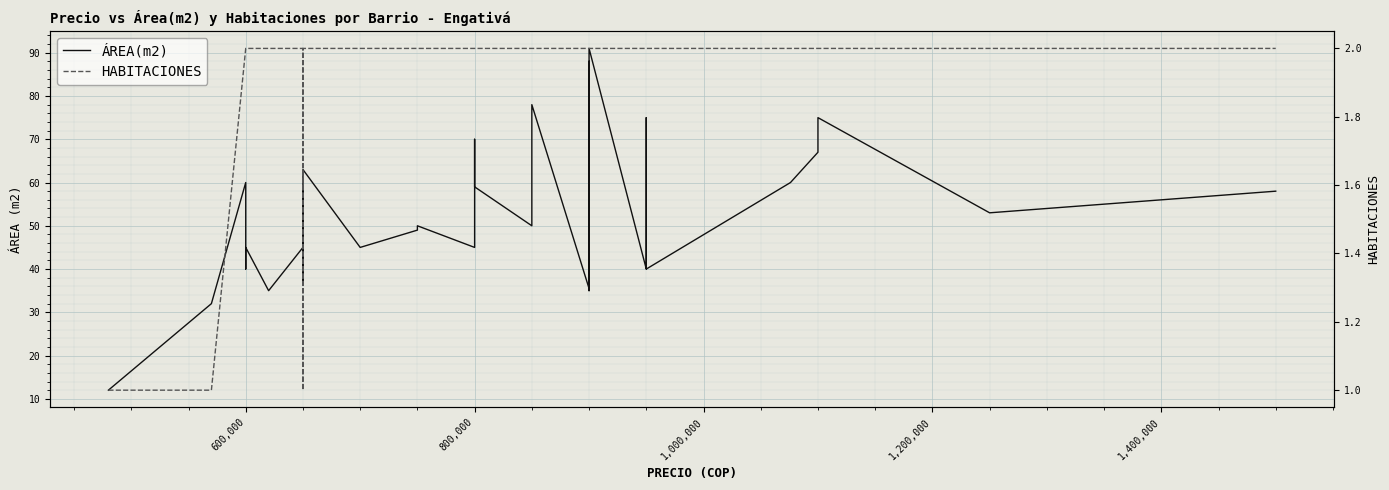

Reading right to left, extract all data points from this chart.

ÁREA(m2): 58.0	53.0	75.0	67.0	60.0	40.0	75.0	40.0	40.0	40.0	91.0	35.0	50.0	88.0	35.5	78.0	50.0	59.0	70.0	45.0	50.0	50.0	50.0	49.0	45.0	63.0	52.0	58.0	37.0	50.0	50.0	45.0	54.0	45.0	35.0	45.0	40.0	60.0	32.0	12.0
HABITACIONES: 2.0	2.0	2.0	2.0	2.0	2.0	2.0	2.0	2.0	2.0	2.0	2.0	2.0	2.0	2.0	2.0	2.0	2.0	2.0	2.0	2.0	2.0	2.0	2.0	2.0	2.0	2.0	2.0	2.0	2.0	2.0	1.0	1.0	2.0	2.0	2.0	2.0	2.0	1.0	1.0